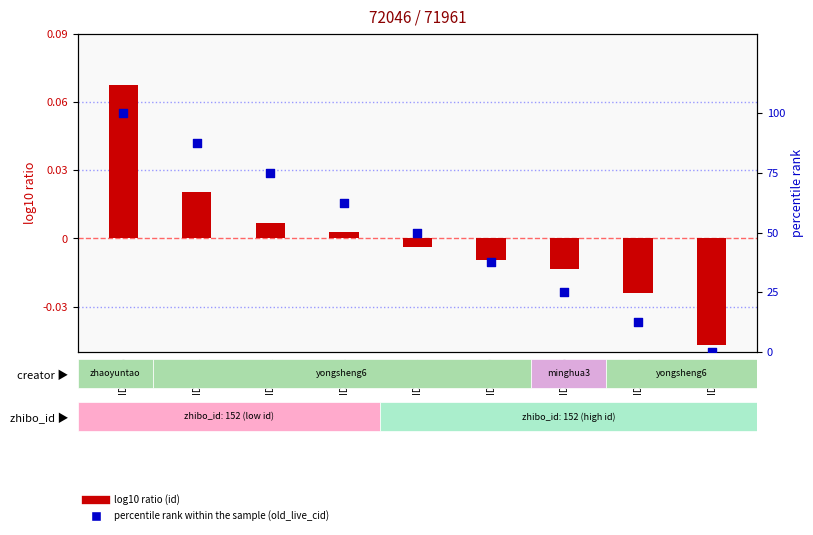

At which category is the sum across all series the highest?

ID72046